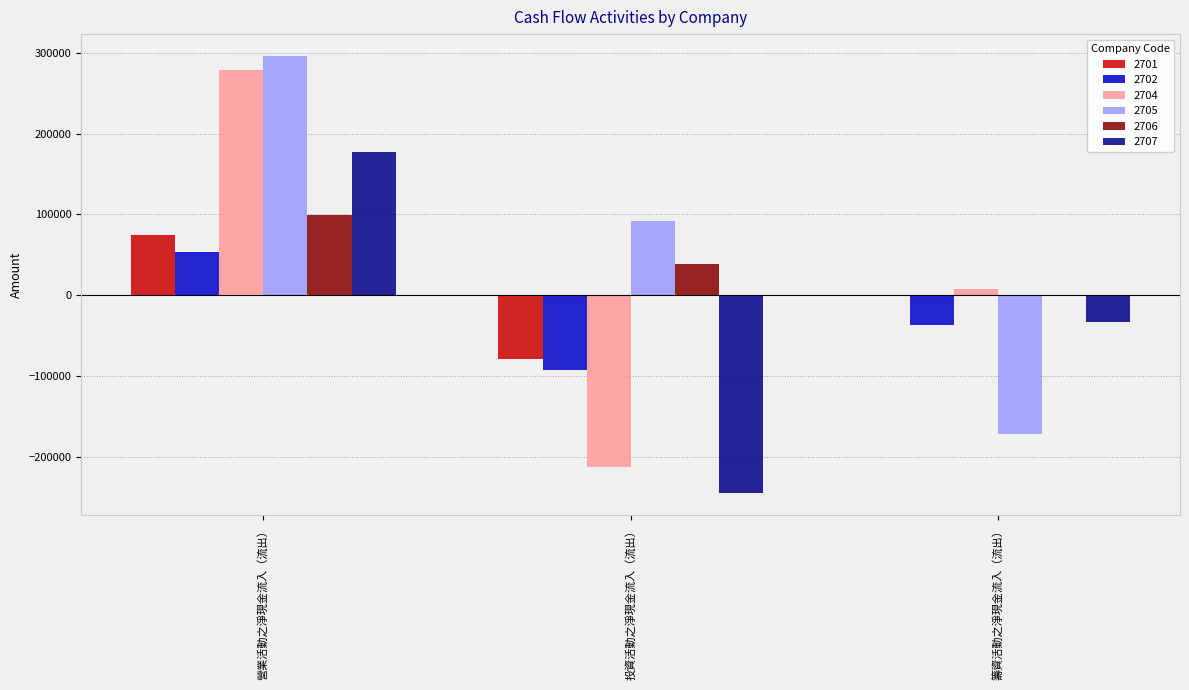

Reading right to left, list all the values displayed in this chart.

2701: -1331	-78512	73922
2702: -37335	-92458	54096
2704: 8005	-212290	278316
2705: -171951	92182	296039
2706: -706	38427	99441
2707: -33572	-244249	177294